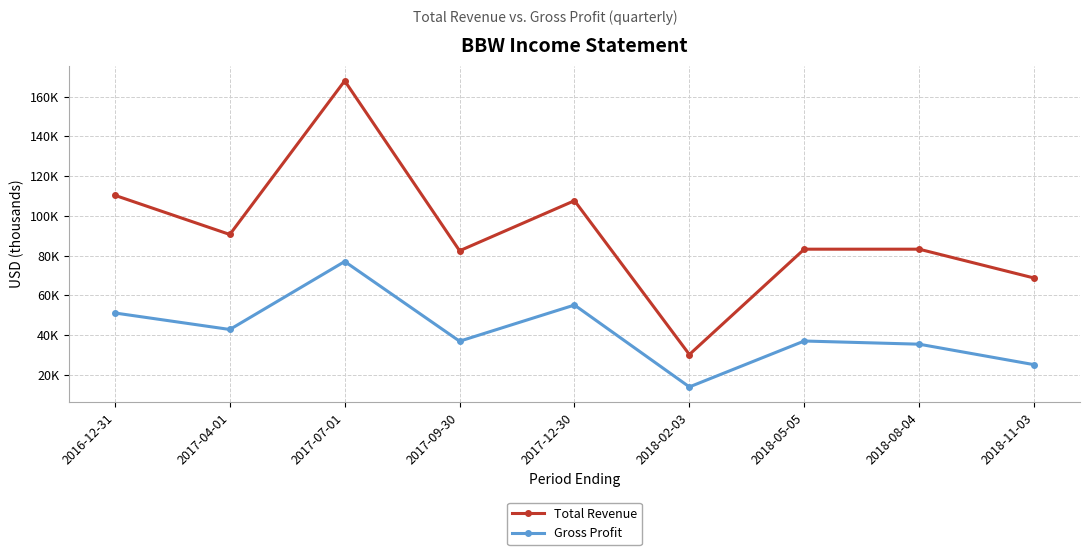

Is this an area chart (filled region under the line)?

No